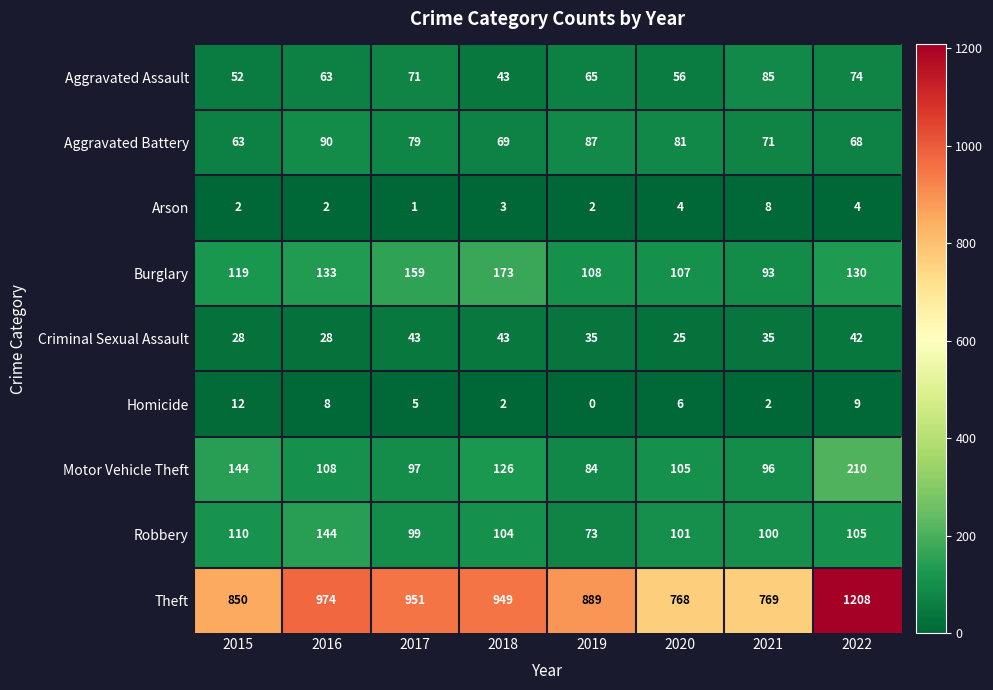

The Robbery series shows 230 at 2016. True or false?

False